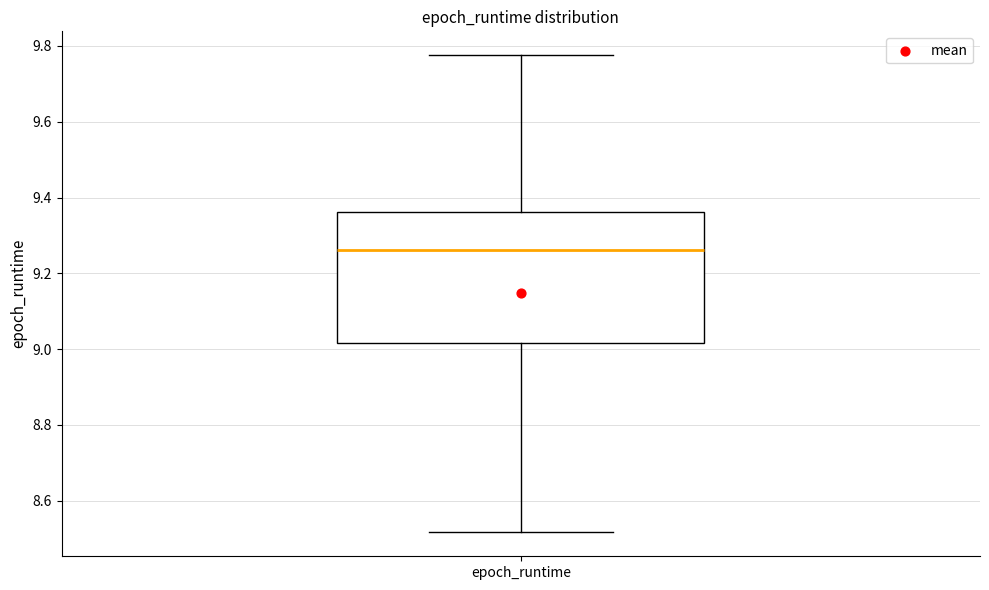

Transcribe this box plot: give where the median line is, the range the box spans, and where the two whiskers end, as read against the y-axis. The values are not printed on the chart, so give them approximately, as read against the axis.

median 9.26, box 9.02 to 9.36, whiskers 8.52 to 9.78